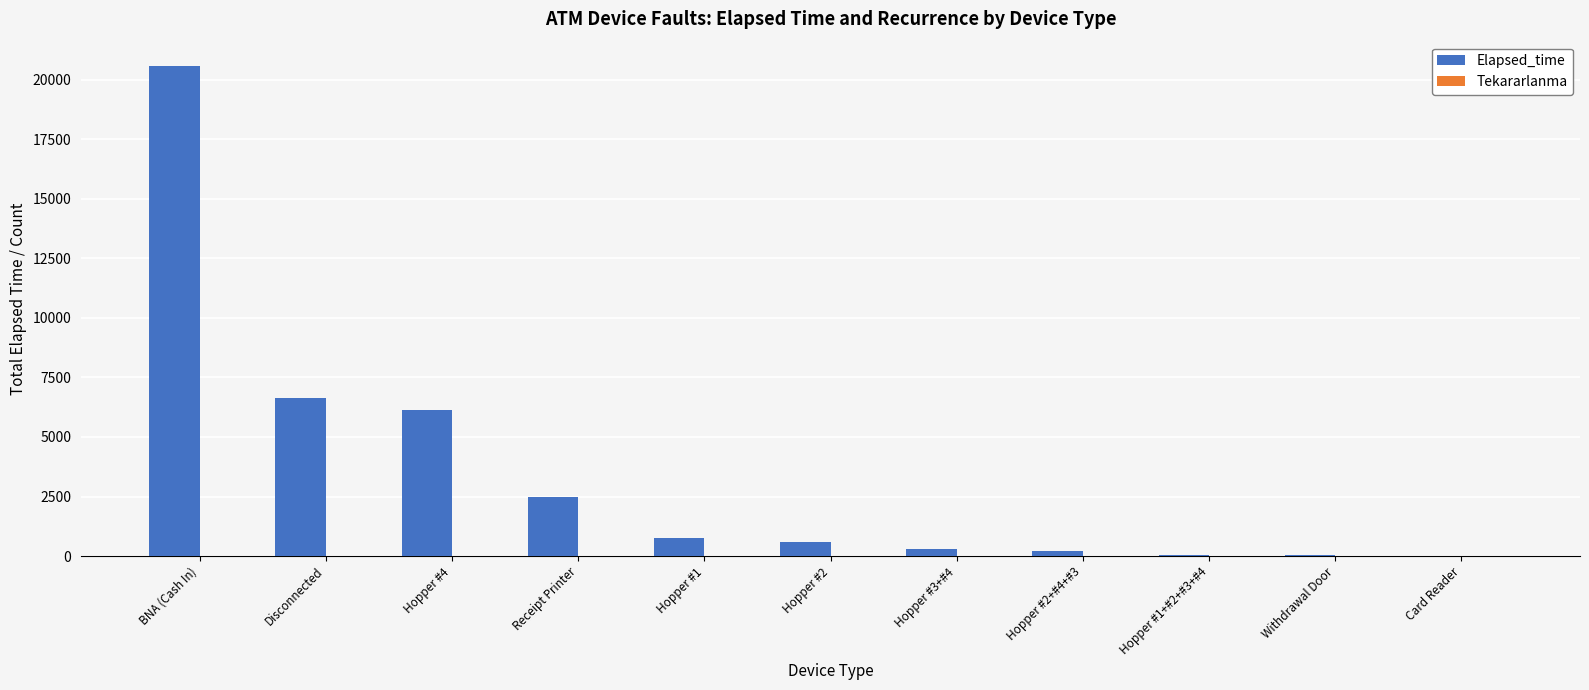

What is the greatest value displayed?

20565